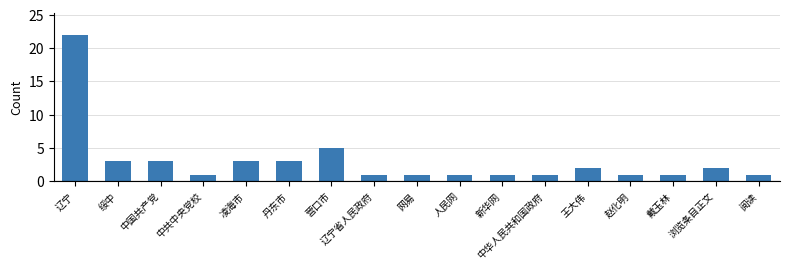

What is the maximum value shown in the chart?

22